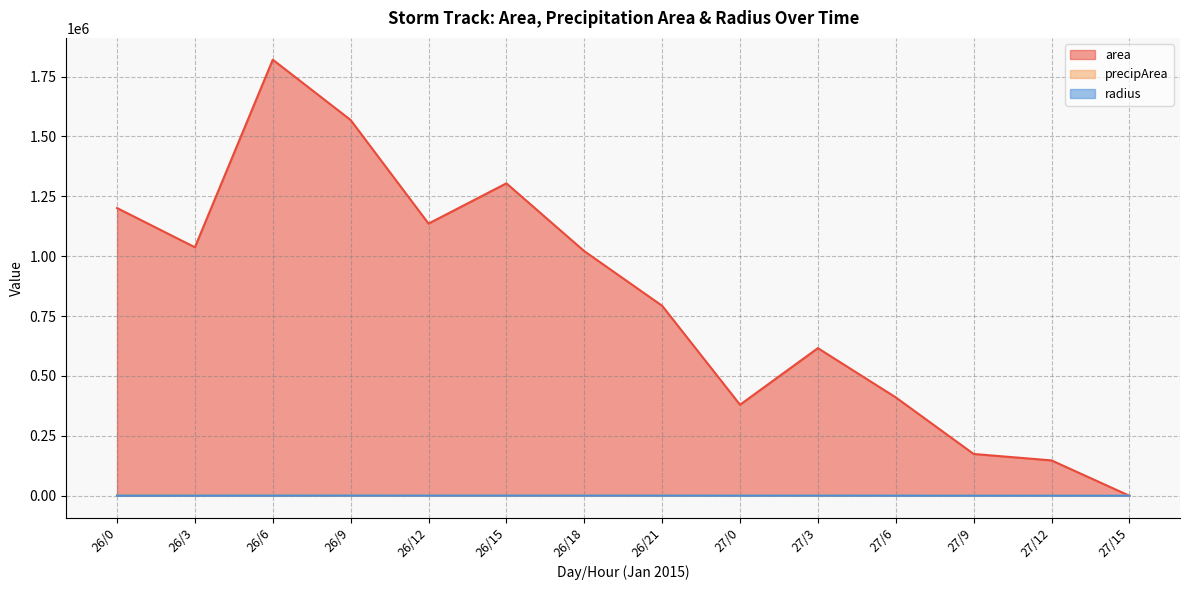

How many interior local valleys does the area series have?

3